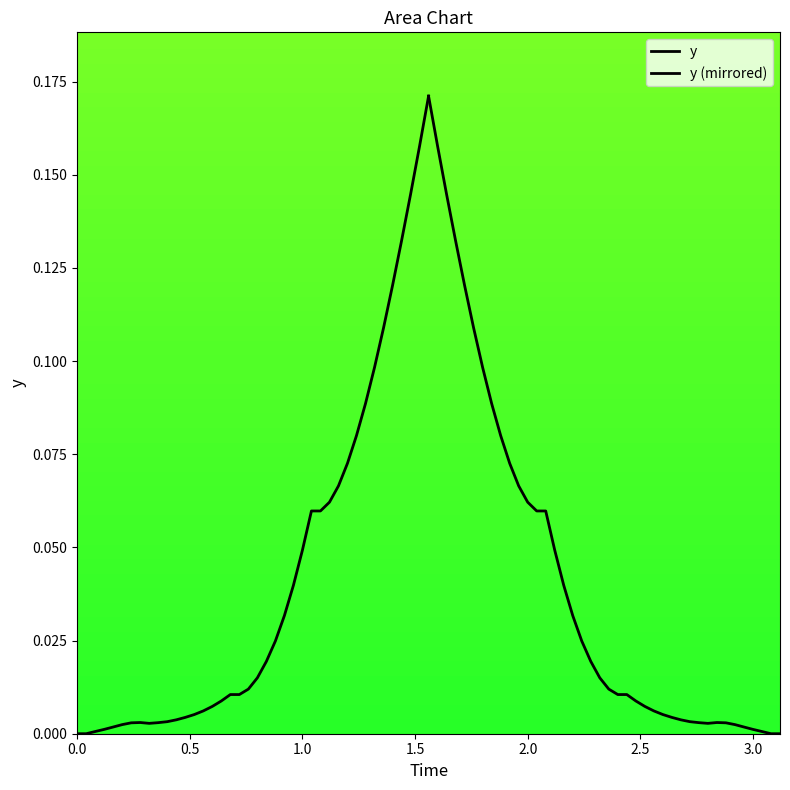

Rank the series by their maximum value, from lowest to highest.

y, y (mirrored)